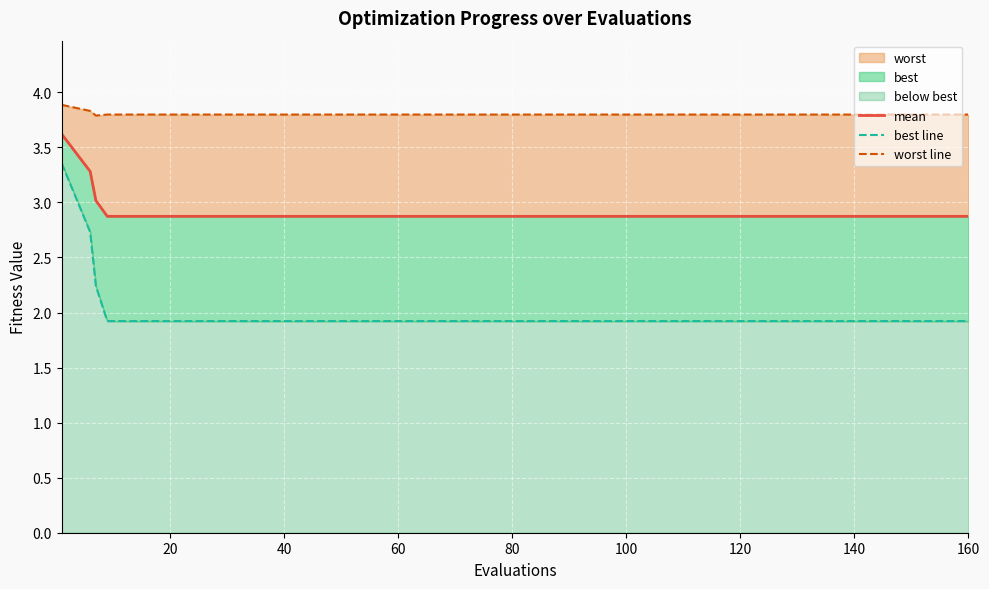

At which label is worst line closest to 3?

40